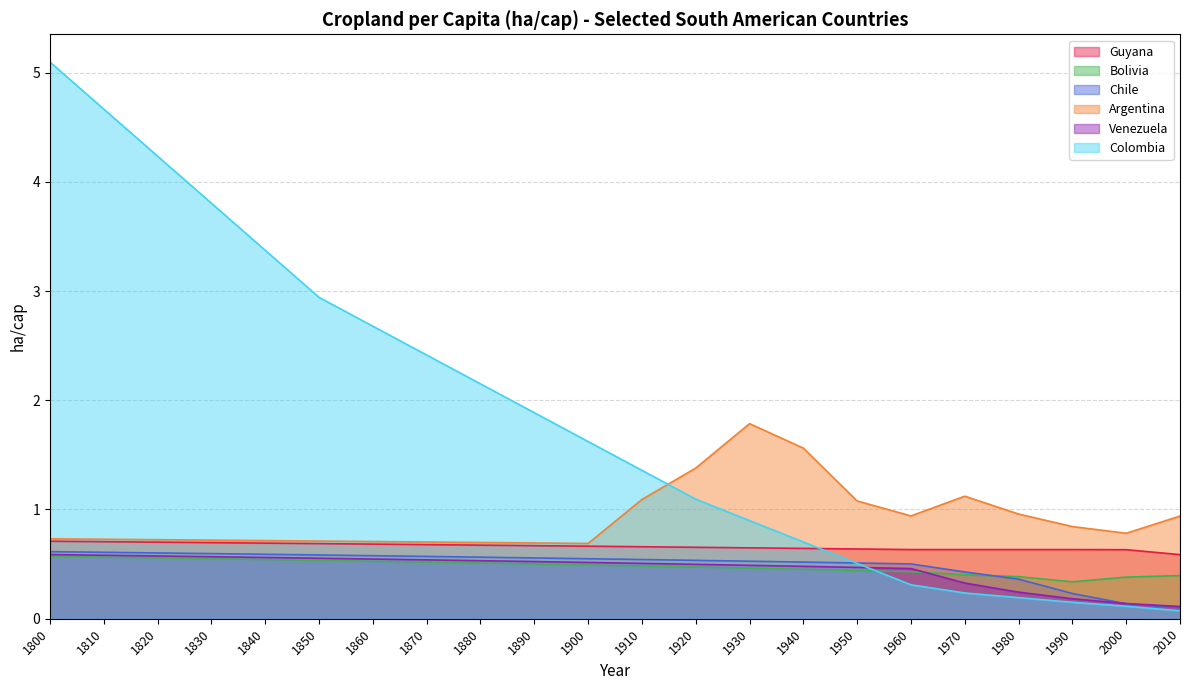

Does the chart display data point markers on the line(s)?

No